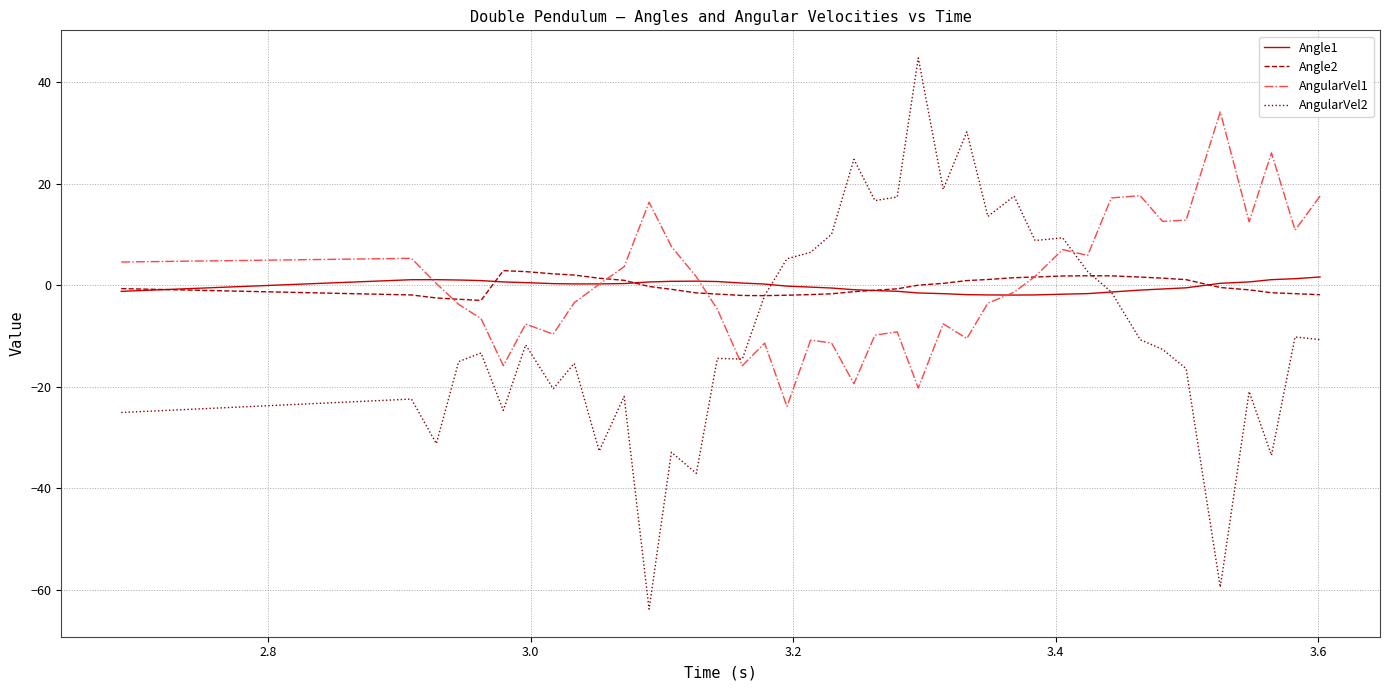

Which series has the widest spread of values?

AngularVel2